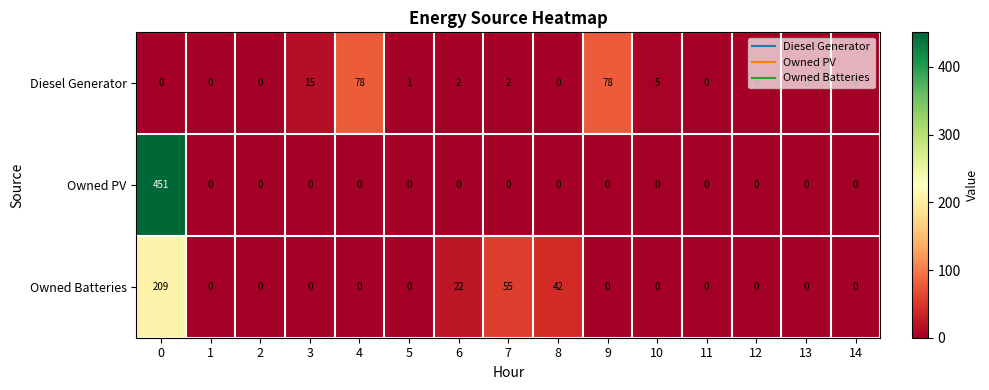

What is the sum of all Owned Batteries values?

328